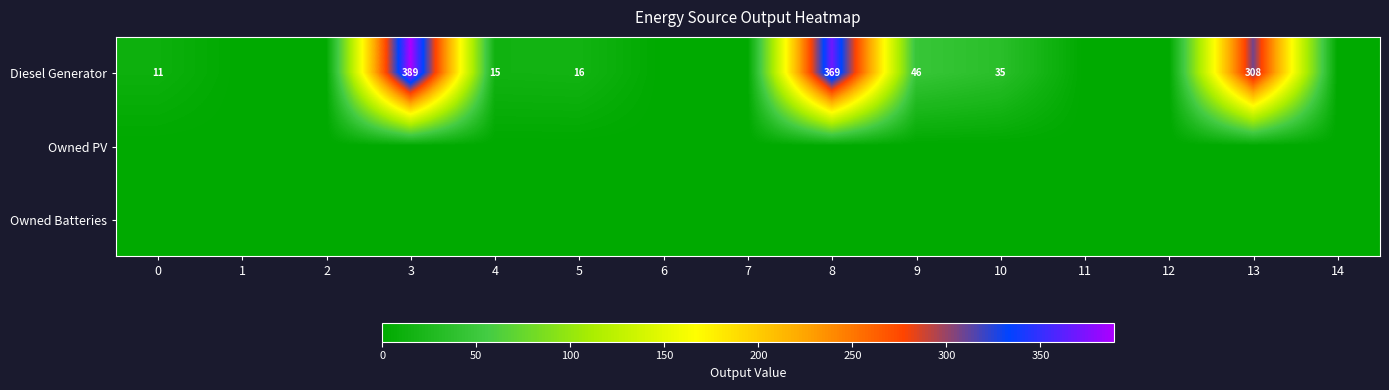

List the labels in order of Diesel Generator value, smallest first.

1, 2, 6, 7, 11, 12, 14, 0, 4, 5, 10, 9, 13, 8, 3